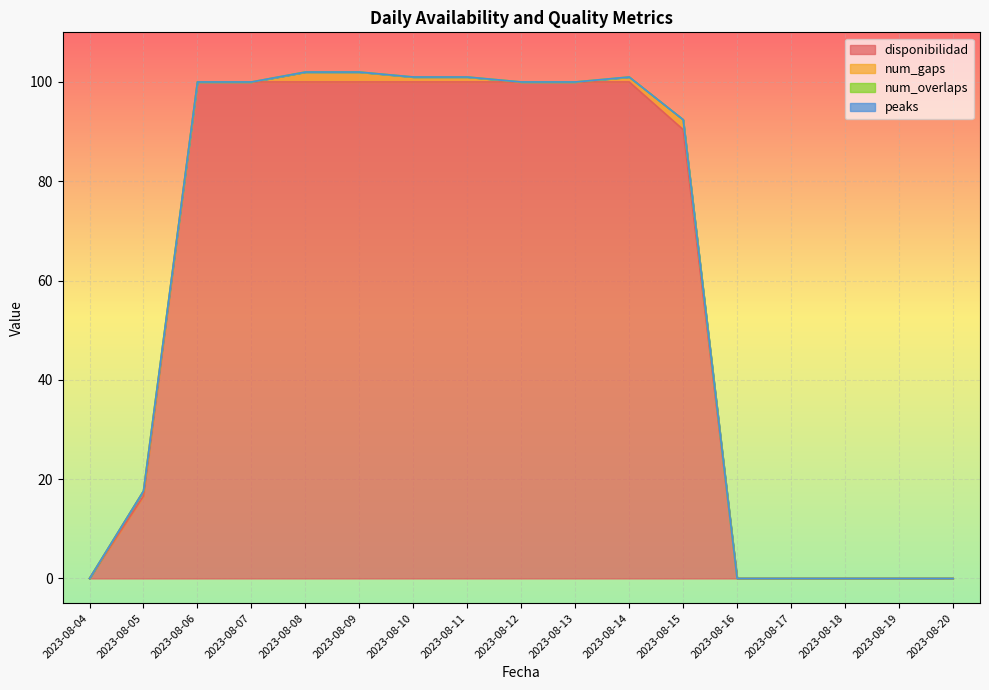

True or false: num_overlaps and peaks cross at least once.

False